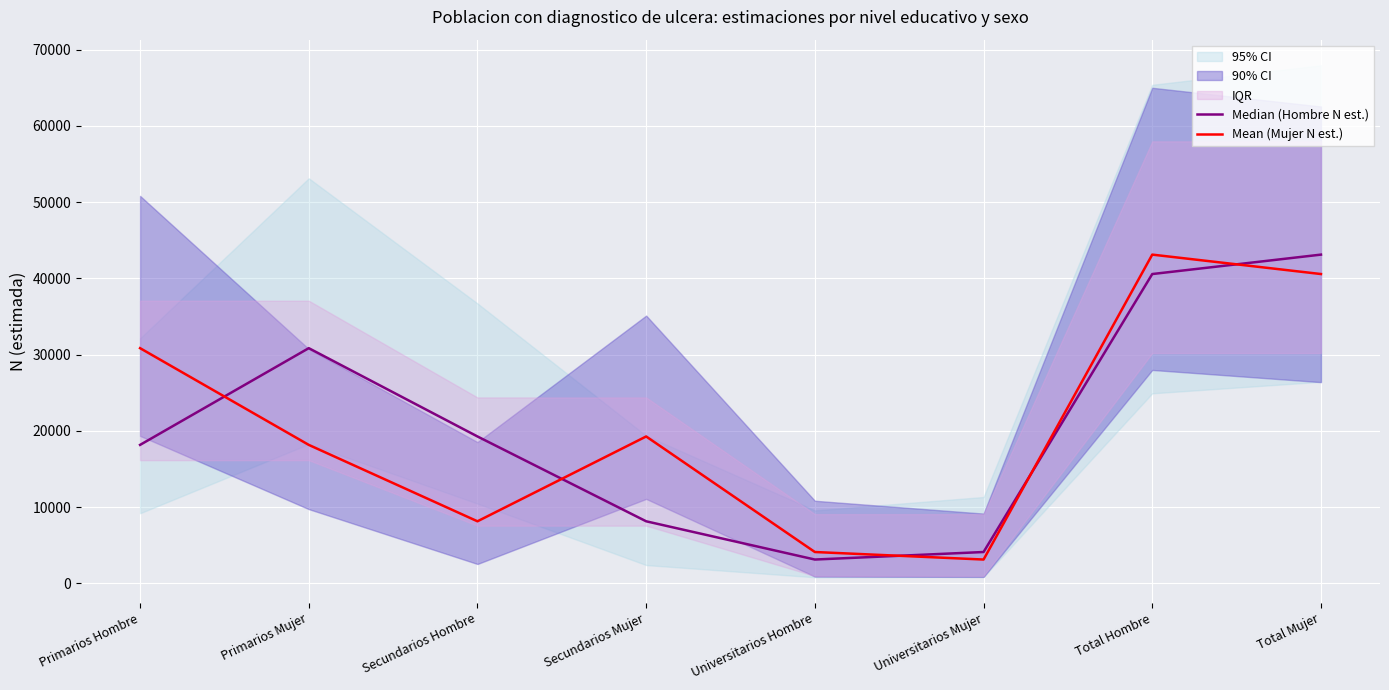

At how many categories does at least one series exceed 10003?

6